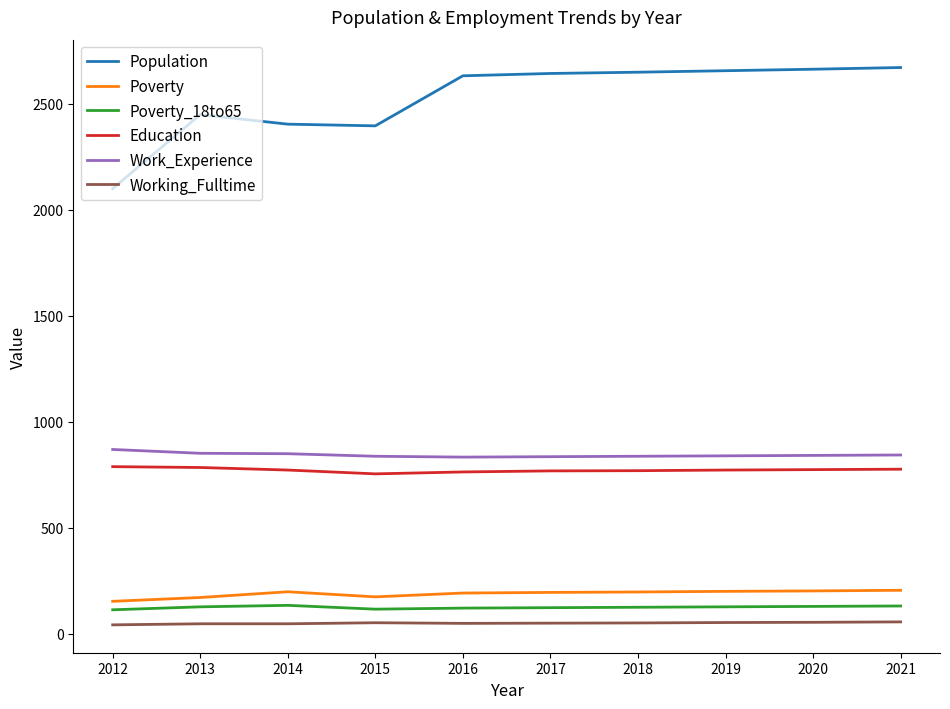

What is the sum of the Poverty_18to65 values at 2016 and 2014?

255